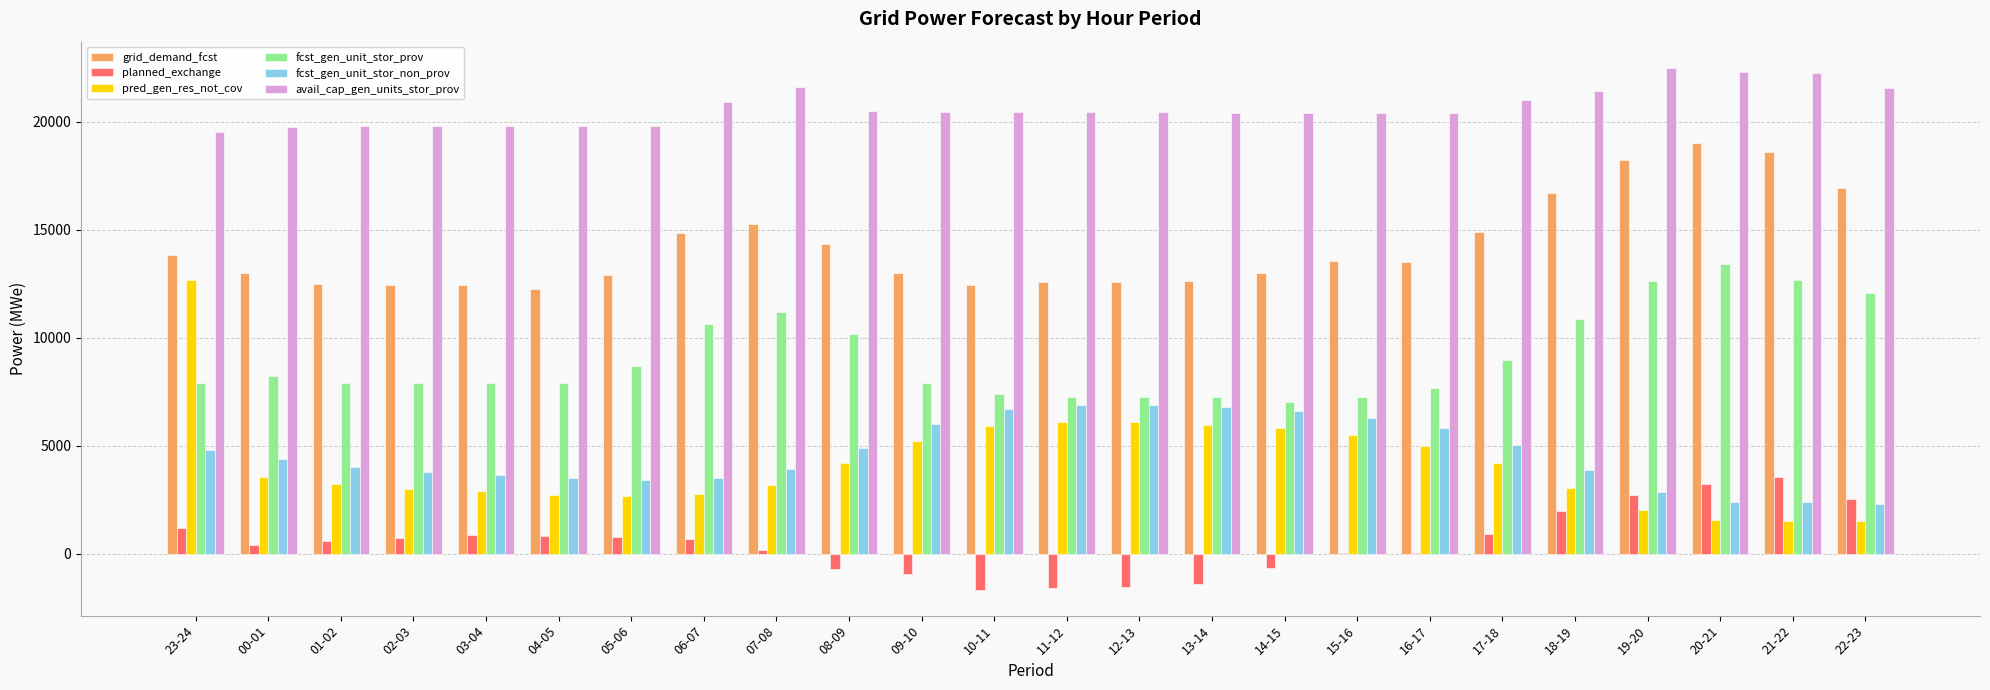

What is the greatest value displayed?

22507